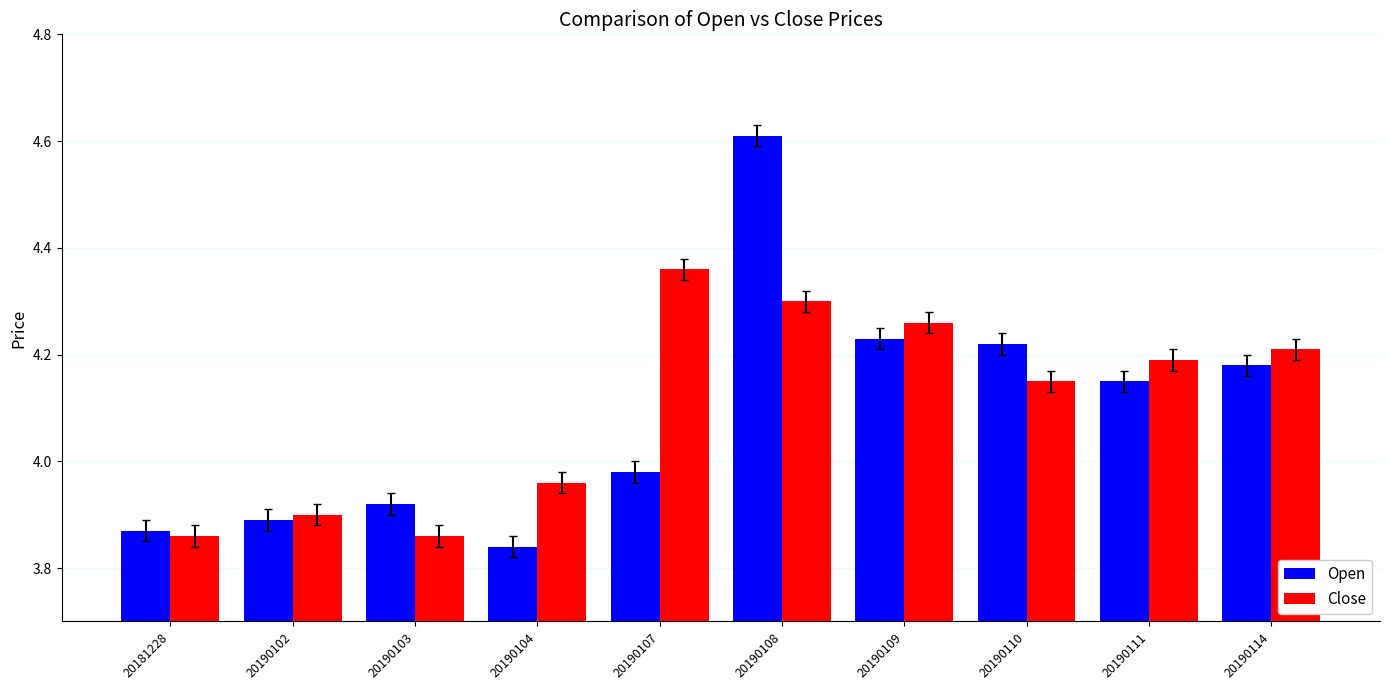

Which category has the highest value in the Close series?

20190107